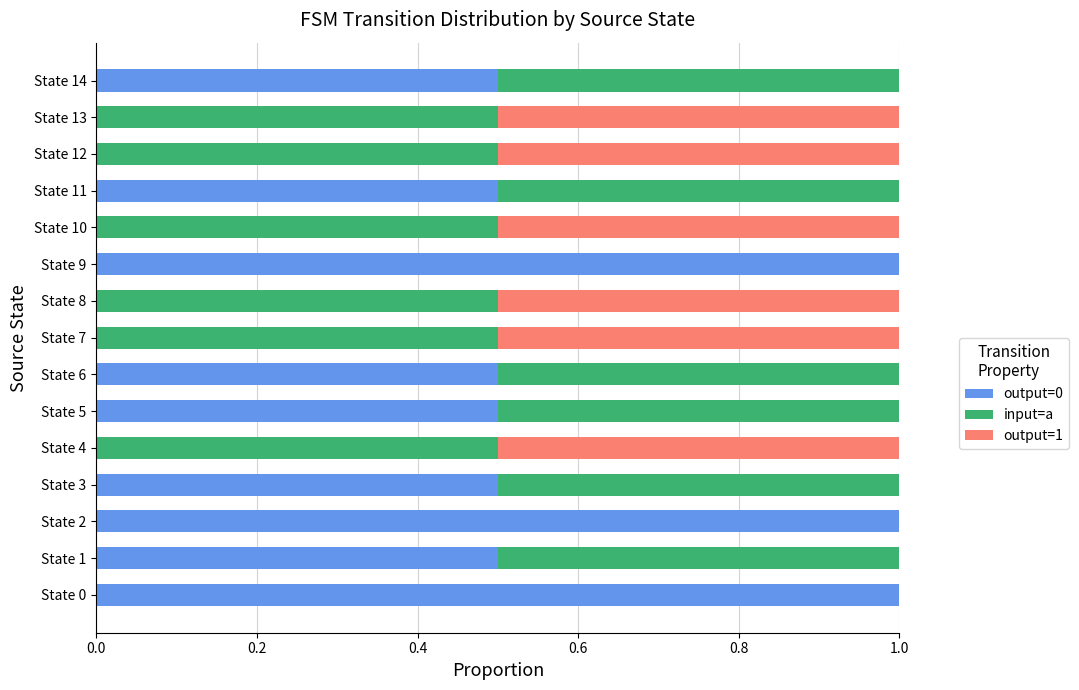

Is it true that output=1 equals 0.3 at State 5?

False